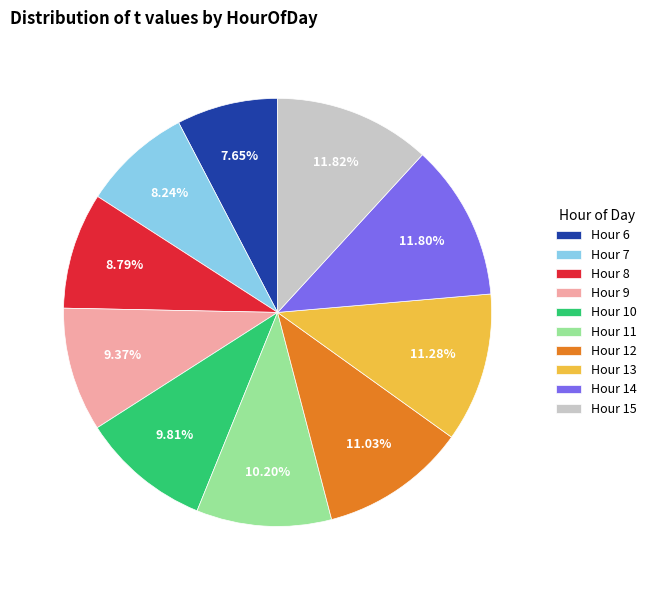

Which has a higher value, Hour 9 or Hour 6?

Hour 9